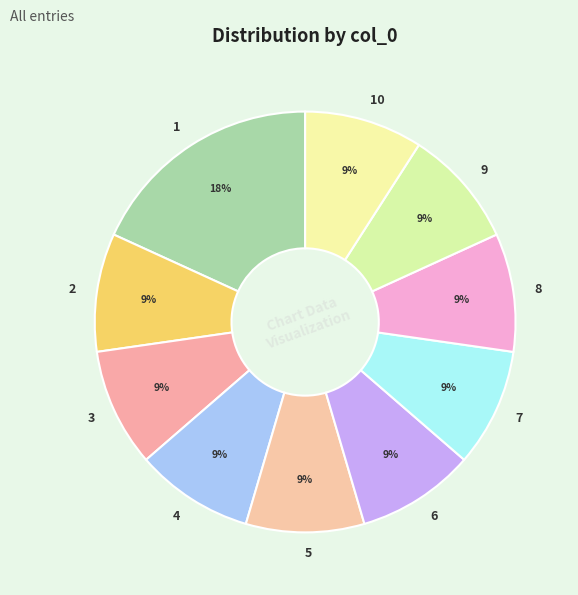

Approximately how many times larger is the value at 9 compared to 6?

1.0